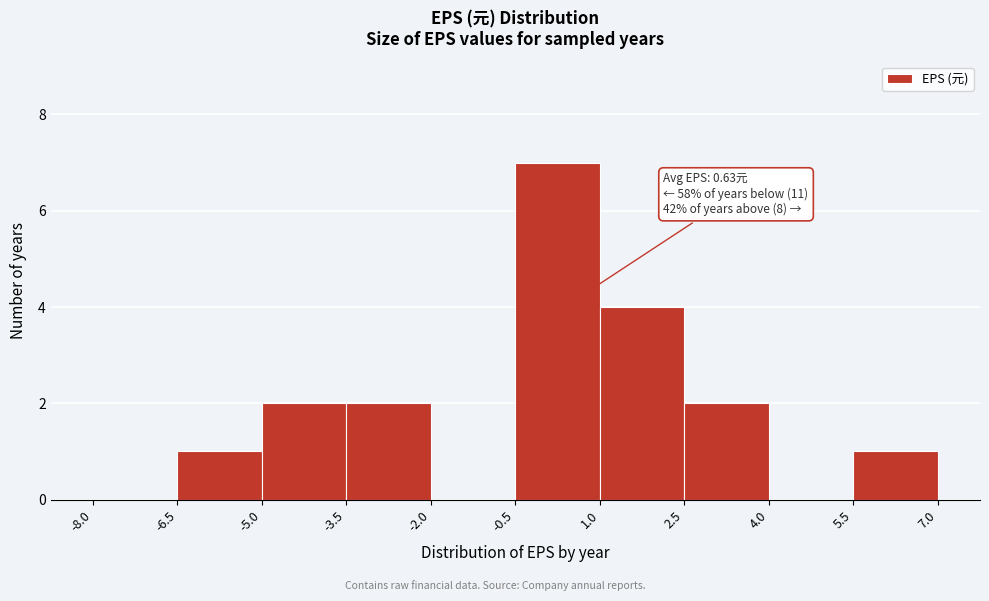

Over which range of the x-axis is the bar tallest?

-0.5 to 1.0